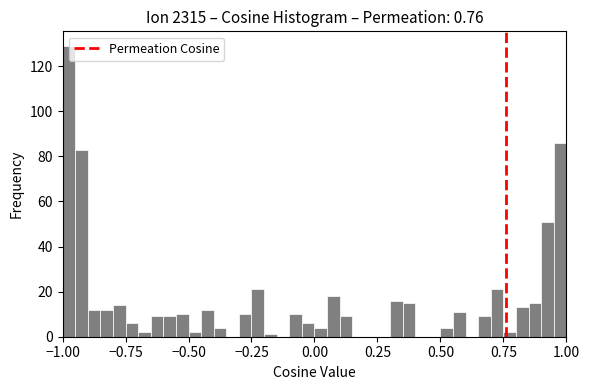

Read against the x-axis, roughly where is the centre of the tallest bar?

-0.95